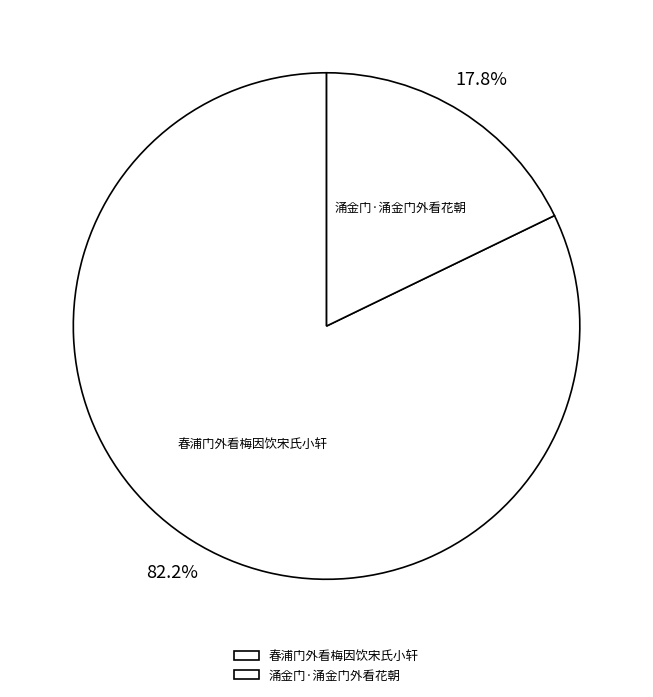

Rank the categories by value from lowest to highest.

涌金门·涌金门外看花朝, 春浦门外看梅因饮宋氏小轩